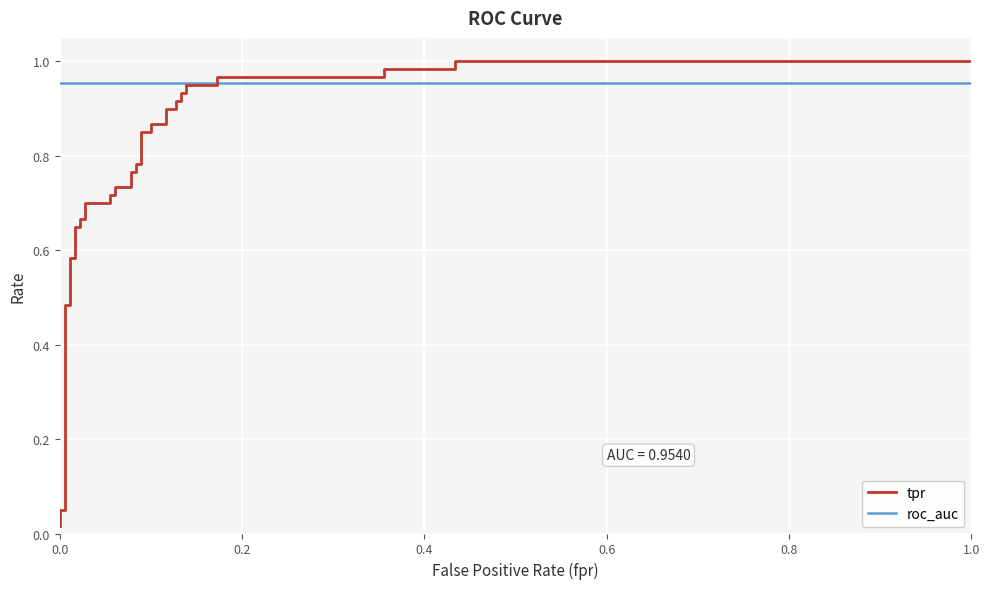

Reading right to left, transcribe all the data shown in this chart.

tpr: 1.0	1.0	1.0	1.0	1.0	1.0	0.9	0.9	0.9	0.9	0.9	0.9	0.9	0.9	0.9	0.9	0.8	0.8	0.8	0.8	0.8	0.8	0.7	0.7	0.7	0.7	0.7	0.7	0.7	0.7	0.7	0.7	0.6	0.6	0.5	0.5	0.1	0.1	0.0
roc_auc: 1.0	1.0	1.0	1.0	1.0	1.0	1.0	1.0	1.0	1.0	1.0	1.0	1.0	1.0	1.0	1.0	1.0	1.0	1.0	1.0	1.0	1.0	1.0	1.0	1.0	1.0	1.0	1.0	1.0	1.0	1.0	1.0	1.0	1.0	1.0	1.0	1.0	1.0	1.0